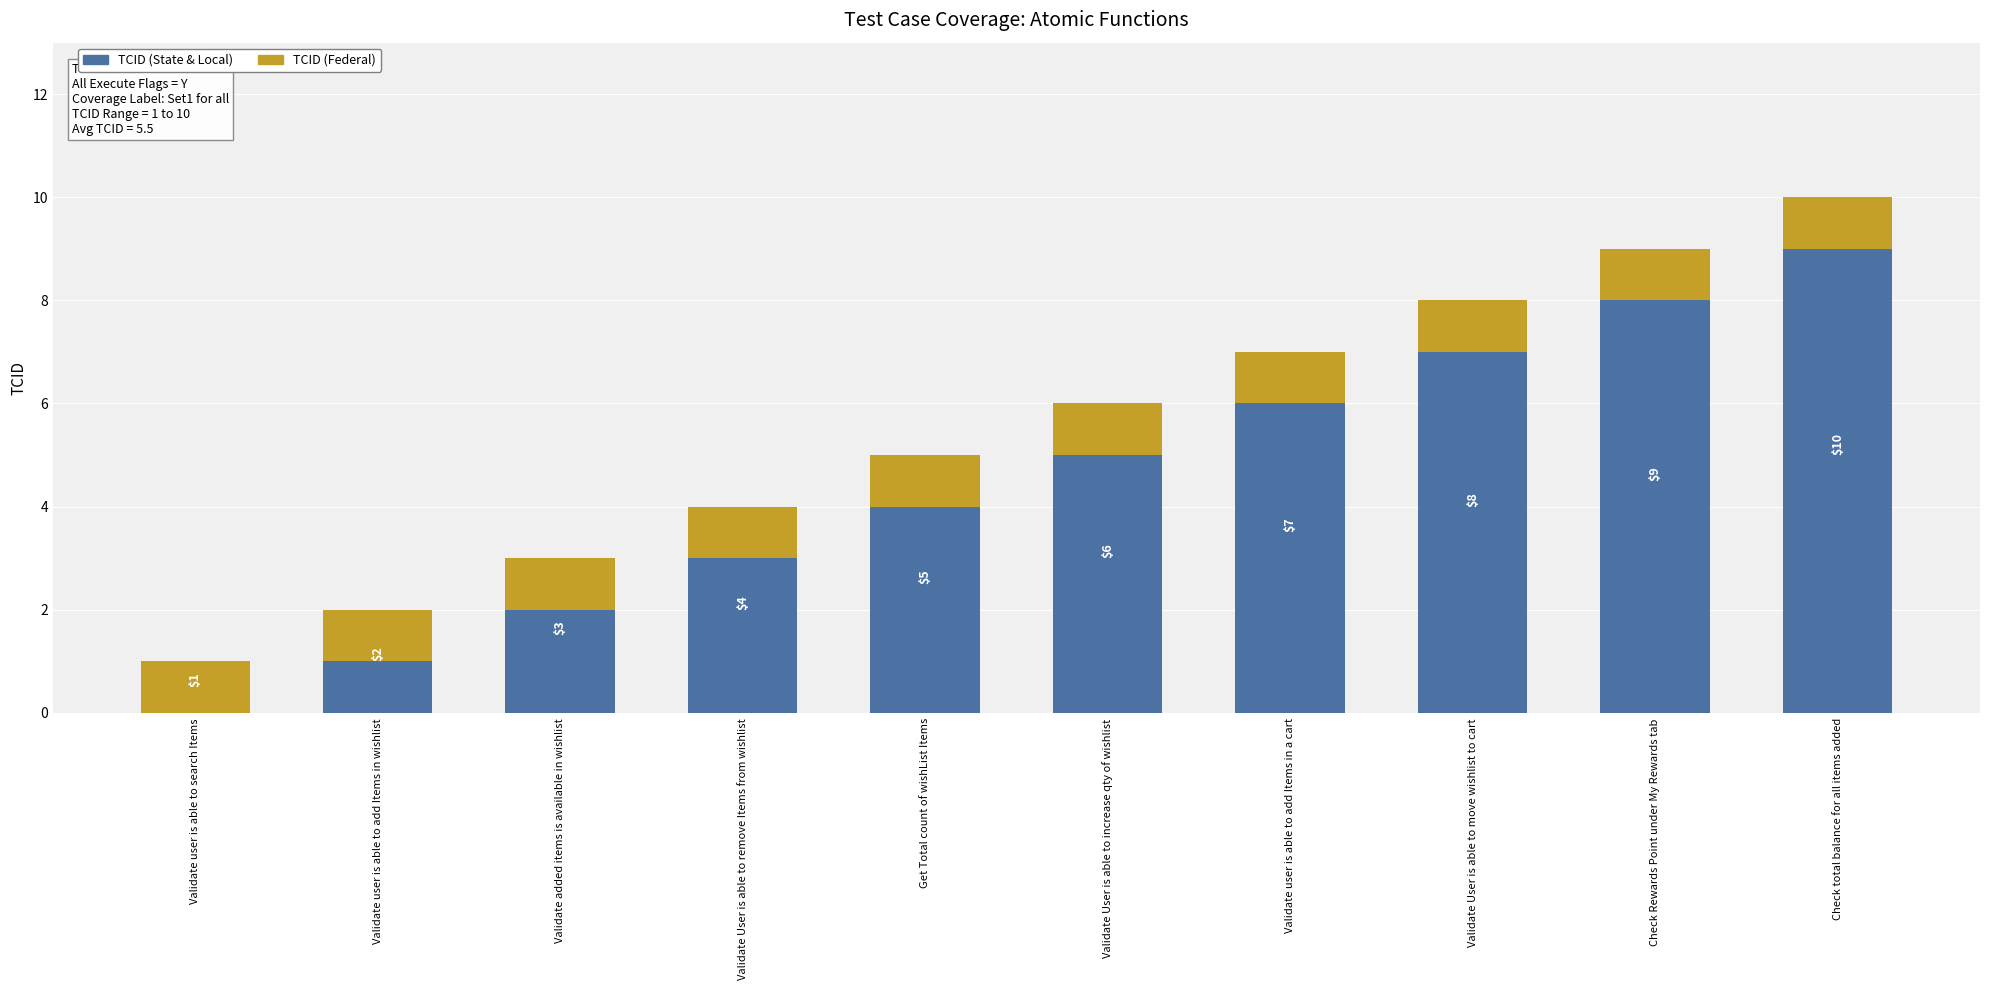

What is the sum of the TCID (State & Local) values at Validate User is able to remove Items from wishlist and Validate User is able to increase qty of wishlist?

8